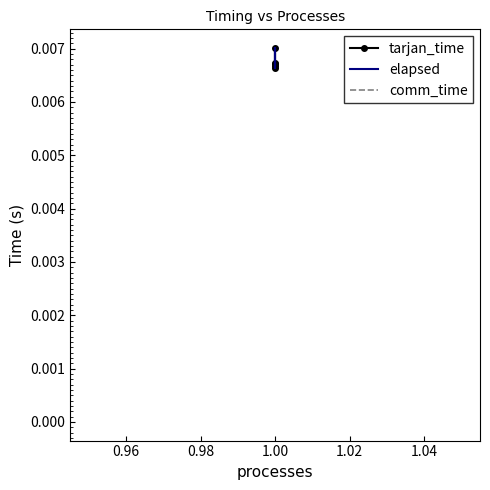

What are all the series names shown in the legend?

tarjan_time, elapsed, comm_time